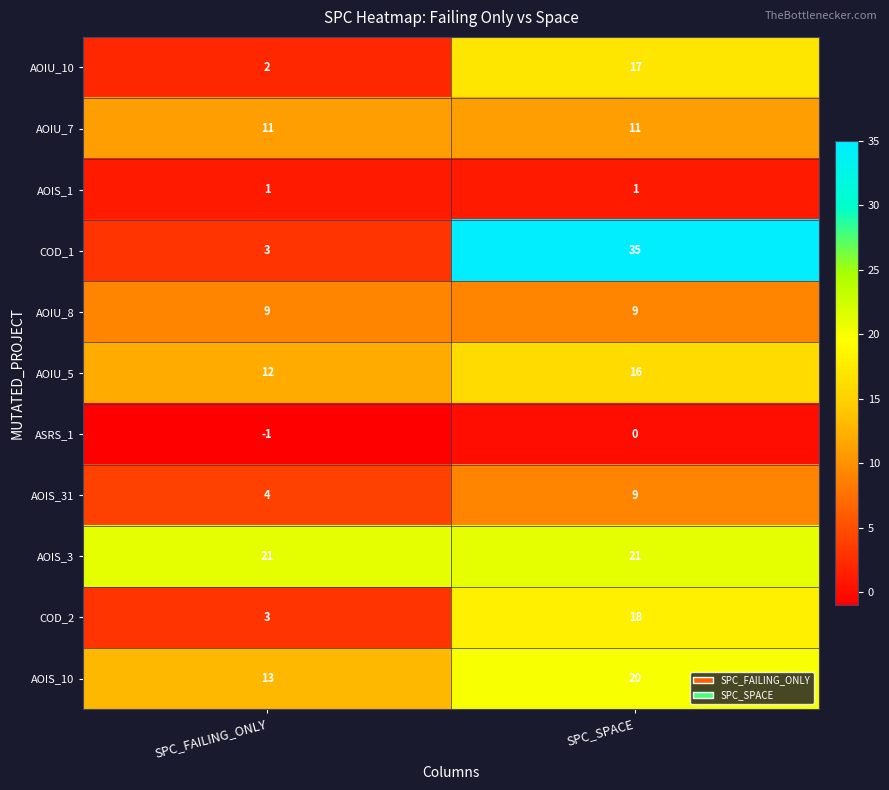

Reading left to right, transcribe all the data shown in this chart.

AOIU_10: 2	17
AOIU_7: 11	11
AOIS_1: 1	1
COD_1: 3	35
AOIU_8: 9	9
AOIU_5: 12	16
ASRS_1: -1	0
AOIS_31: 4	9
AOIS_3: 21	21
COD_2: 3	18
AOIS_10: 13	20